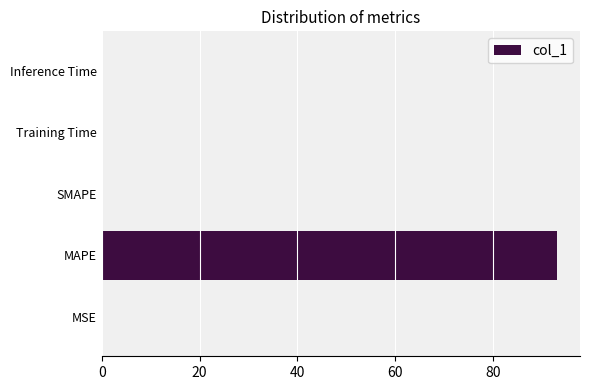

What is the sum of all values?

93.2